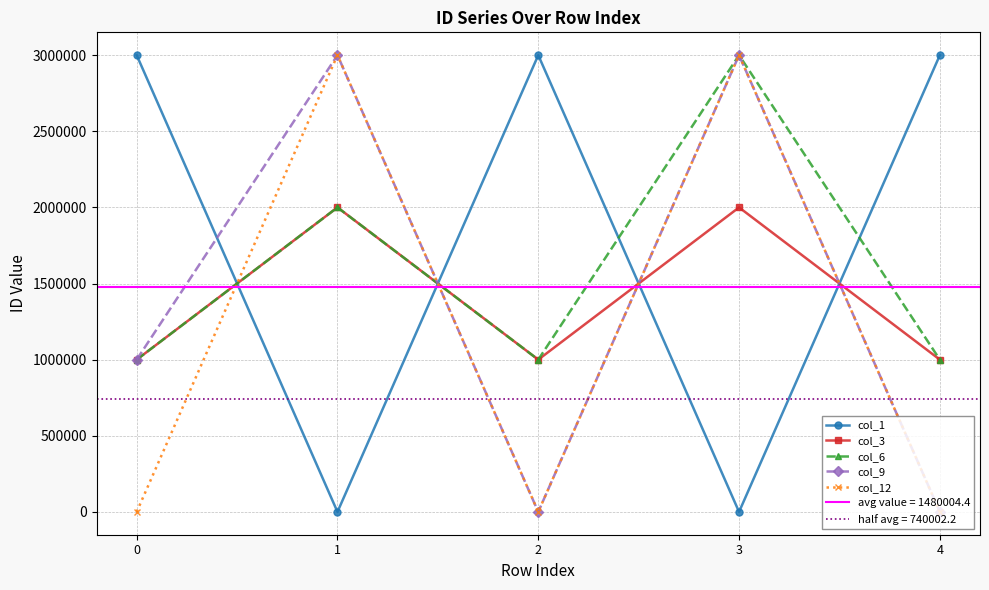

Reading left to right, transcribe all the data shown in this chart.

col_1: 3000000	5	3000006	6	3000007
col_3: 1000003	2000007	1000004	2000008	1000005
col_6: 1000006	2000009	1000007	3000000	1000008
col_9: 1000009	3000001	0	3000002	1
col_12: 2	3000003	3	3000004	4